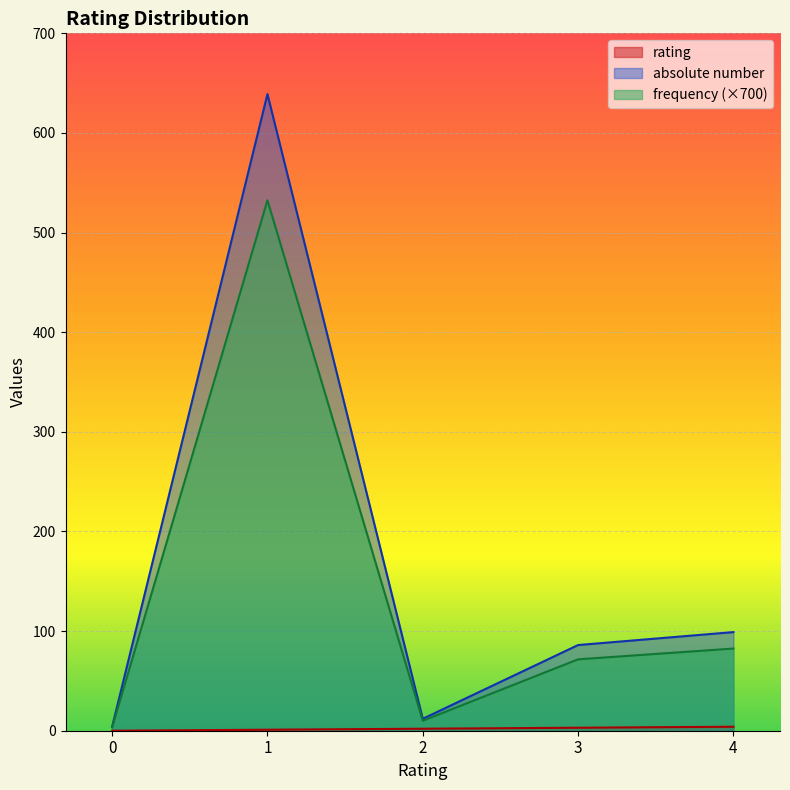

What is the sum of the absolute number values at 4 and 1?

738.0